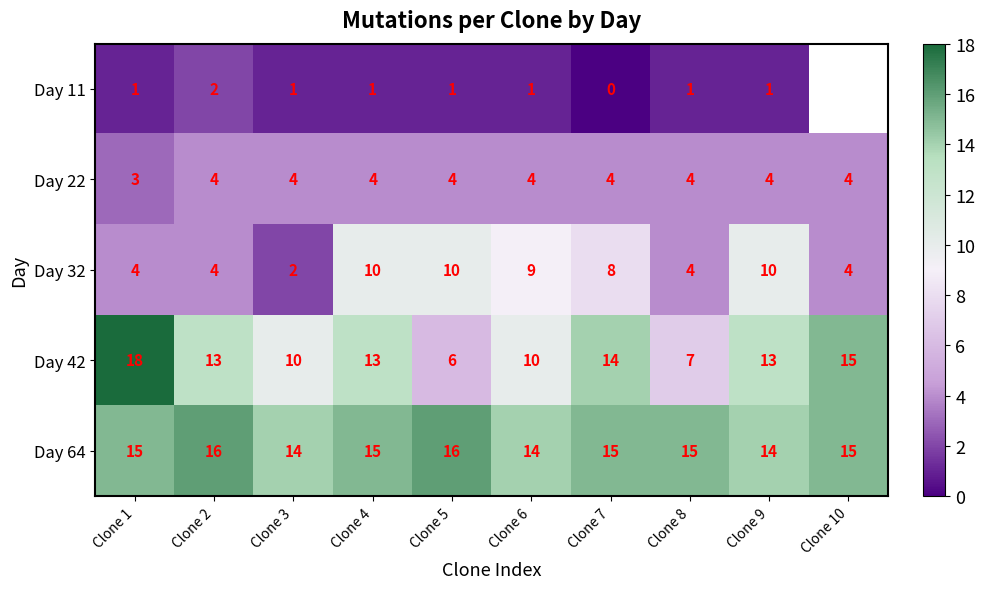

Between Clone 10 and Clone 5, which is larger?

Clone 5